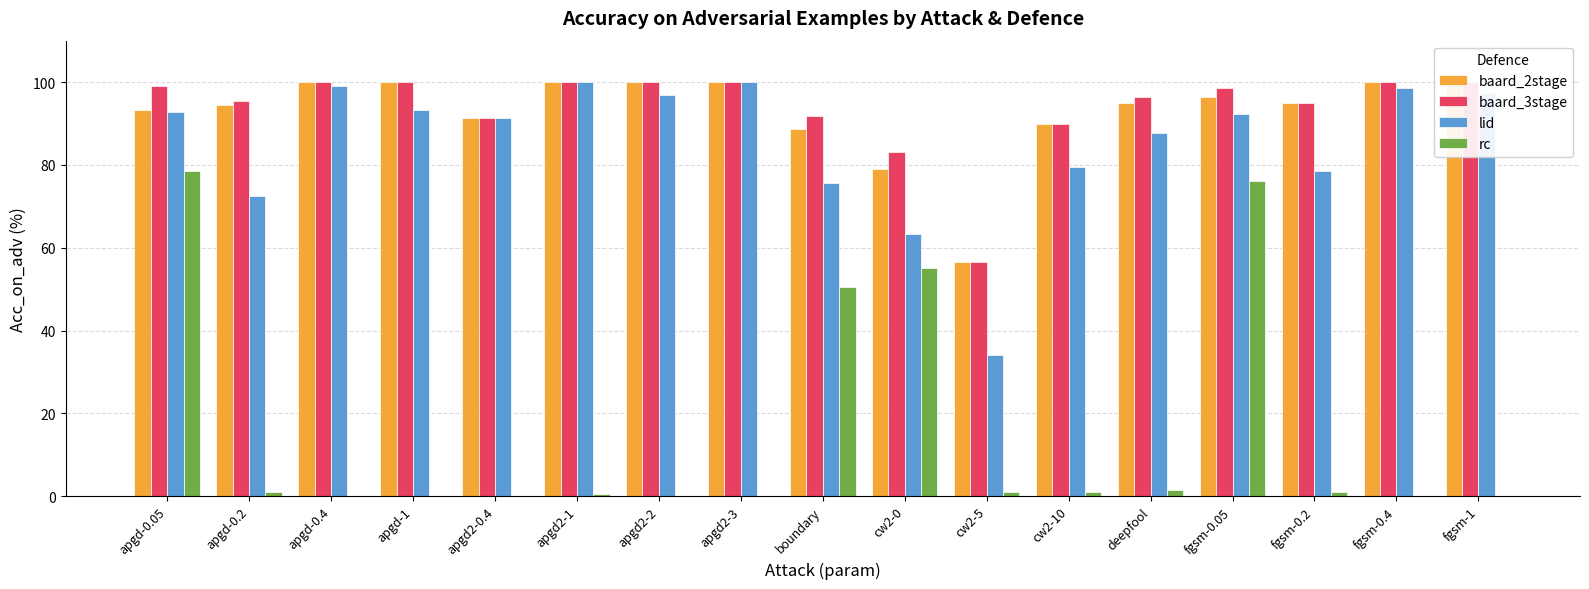

Reading left to right, extract all data points from this chart.

baard_2stage: 93.4	94.4	100.0	100.0	91.3	100.0	100.0	100.0	88.8	79.1	56.6	89.8	94.9	96.4	94.9	100.0	100.0
baard_3stage: 99.0	95.4	100.0	100.0	91.3	100.0	100.0	100.0	91.8	83.2	56.6	89.8	96.4	98.5	94.9	100.0	100.0
lid: 92.9	72.4	99.0	93.4	91.3	100.0	96.9	100.0	75.5	63.3	34.2	79.6	87.8	92.3	78.6	98.5	97.4
rc: 78.6	1.0	0.0	0.0	0.0	0.5	0.0	0.0	50.5	55.1	1.0	1.0	1.5	76.0	1.0	0.0	0.0